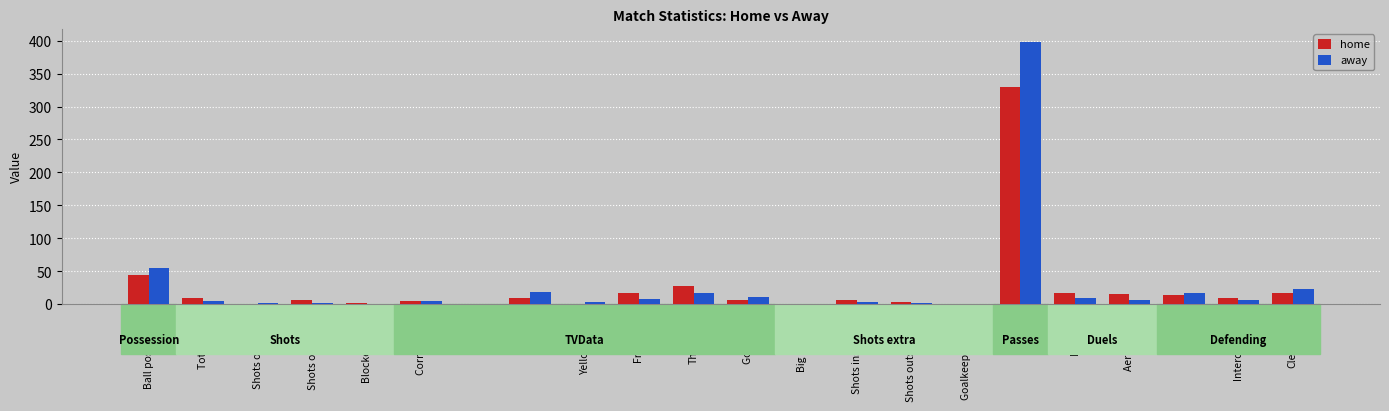

At which category is the sum across all series the highest?

Passes